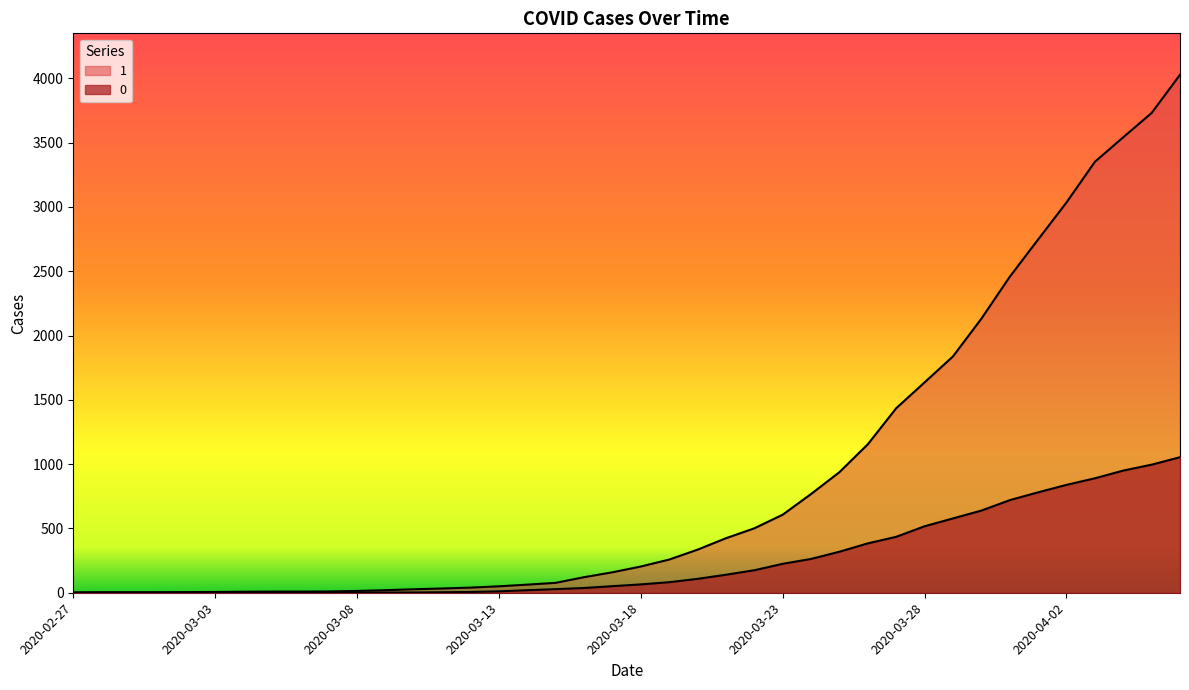

Which series has the largest total across all categories?

1